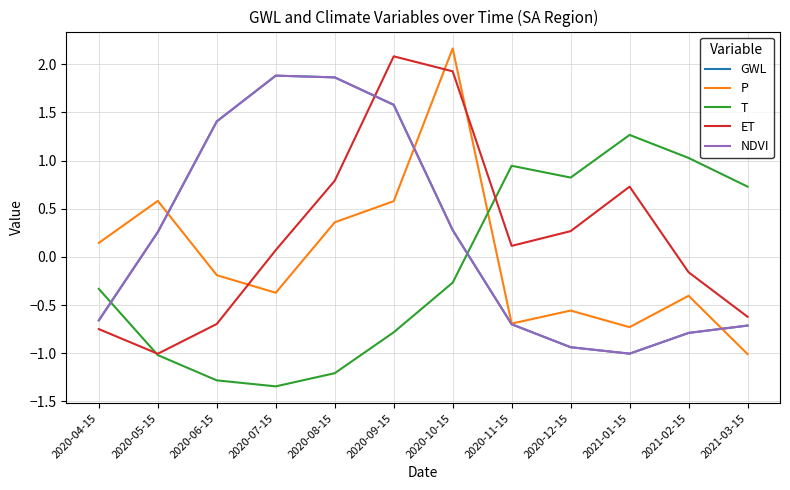

Does the chart have visible grid lines?

Yes